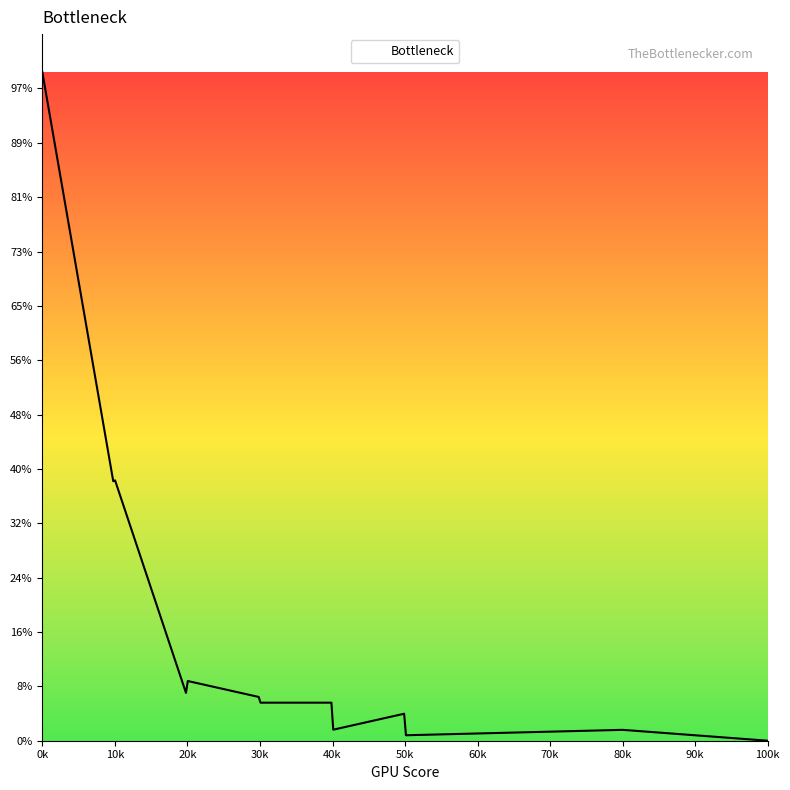

Does the chart display data point markers on the line(s)?

No